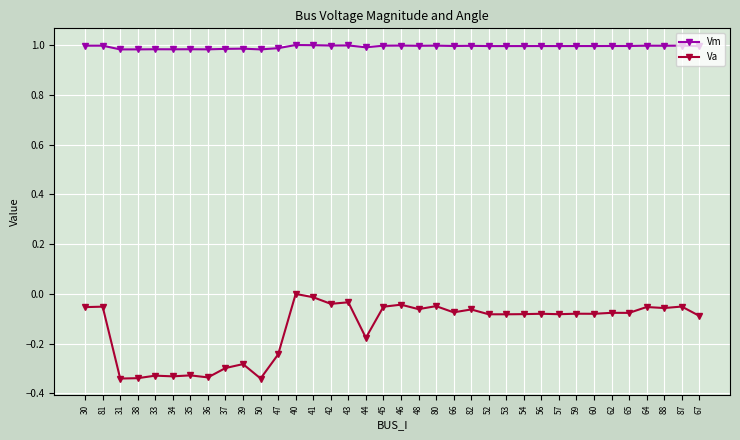

True or false: Va and Vm cross at least once.

False